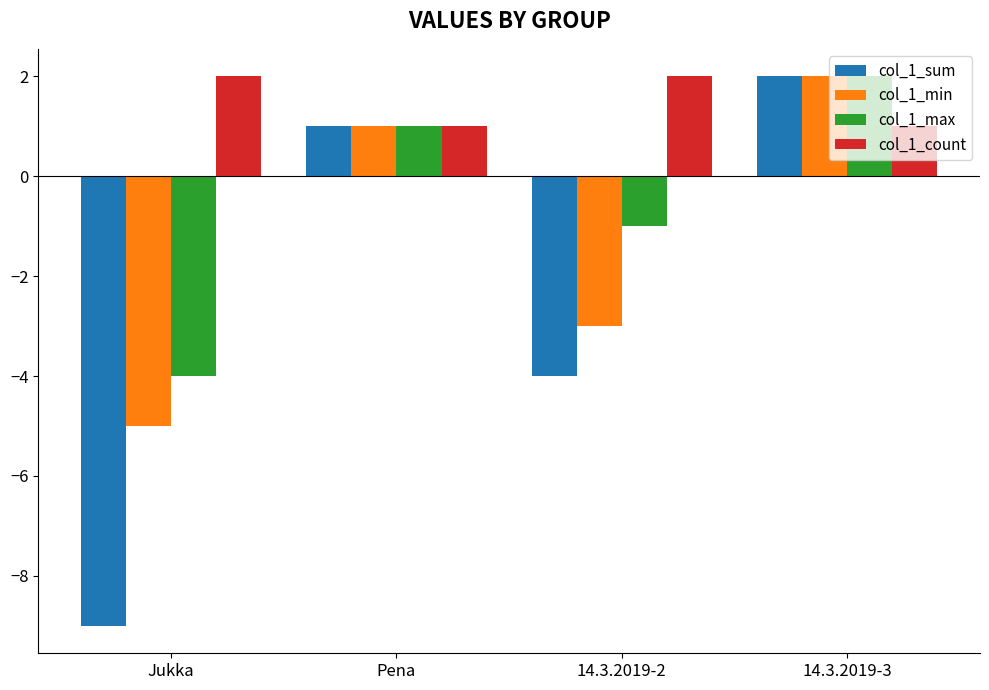

What is the value of the col_1_count bar at the 1st from the left?

2